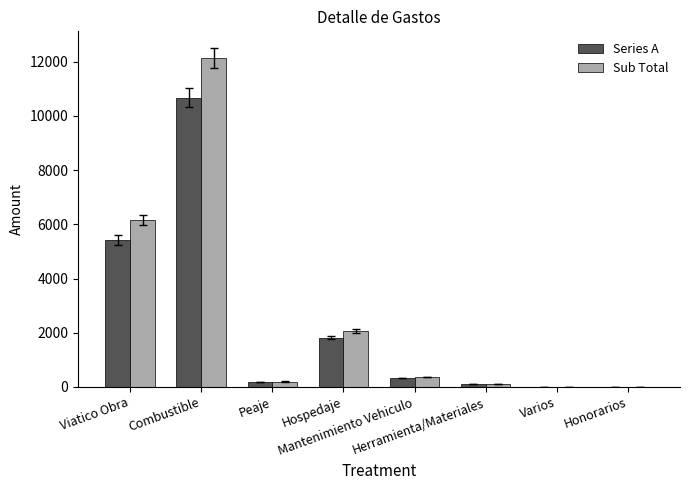

What is the highest value of the Series A series?

10675.5